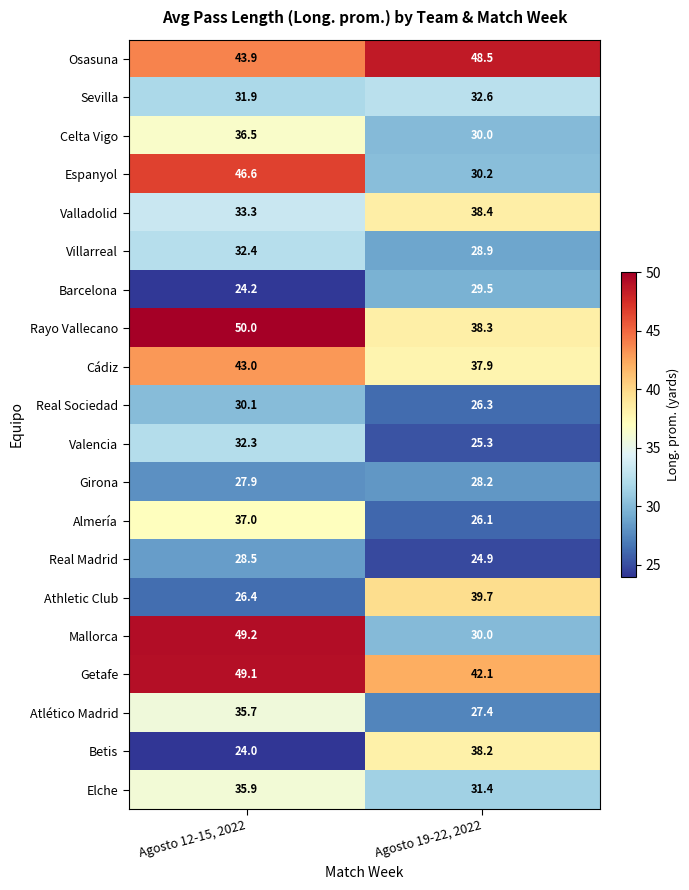

Is it true that Valencia equals 32.3 at Agosto 12-15, 2022?

True